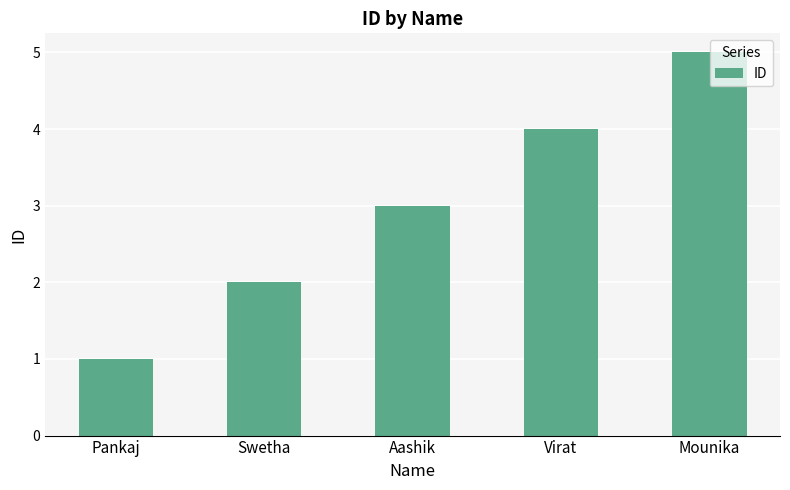

How many distinct data groups are displayed?

1